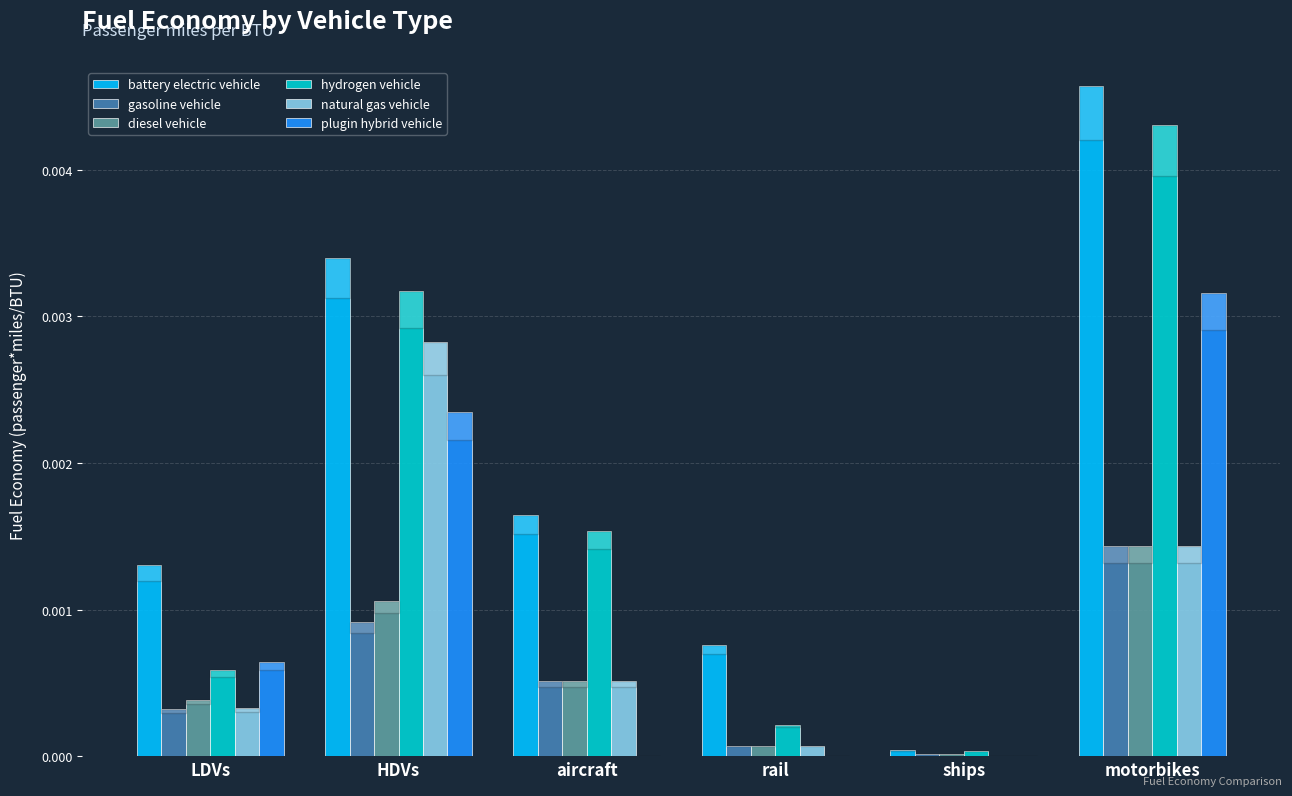

Is the value of battery electric vehicle at rail greater than the value of hydrogen vehicle at HDVs?

No